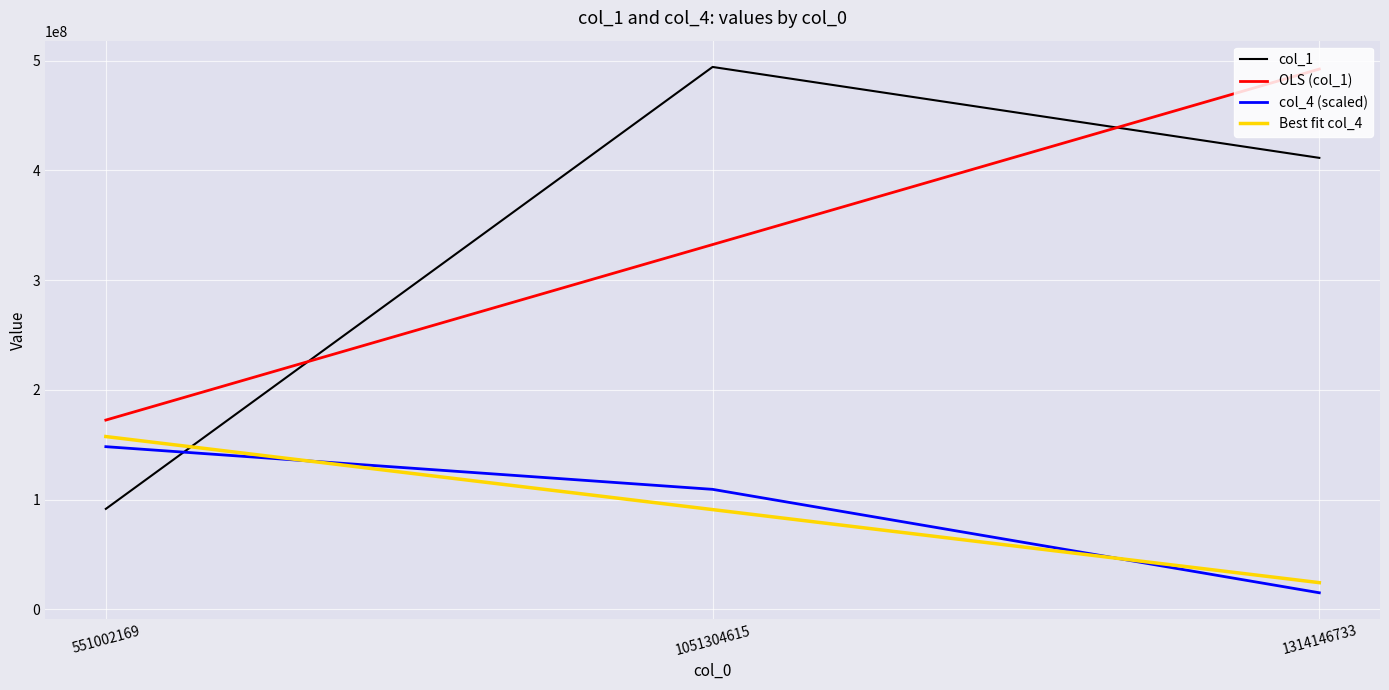

At which label does OLS (col_1) first exceed 332421914?

1051304615